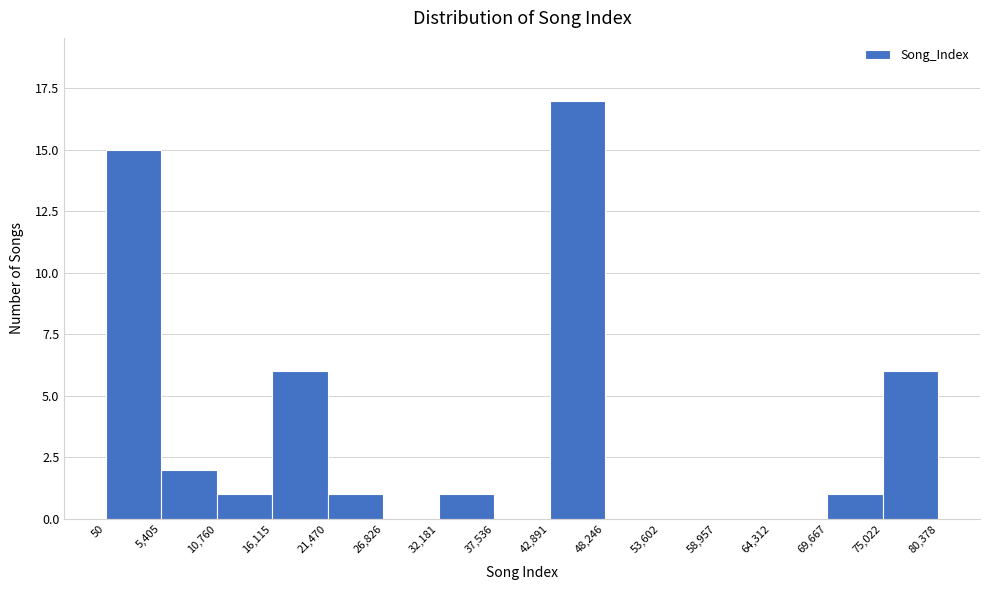

Over which range of the x-axis is the bar tallest?

42,891 to 48,246